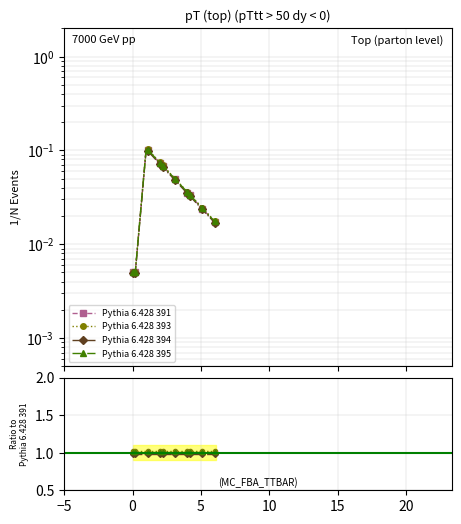

What are all the series names shown in the legend?

Pythia 6.428 391, Pythia 6.428 393, Pythia 6.428 394, Pythia 6.428 395